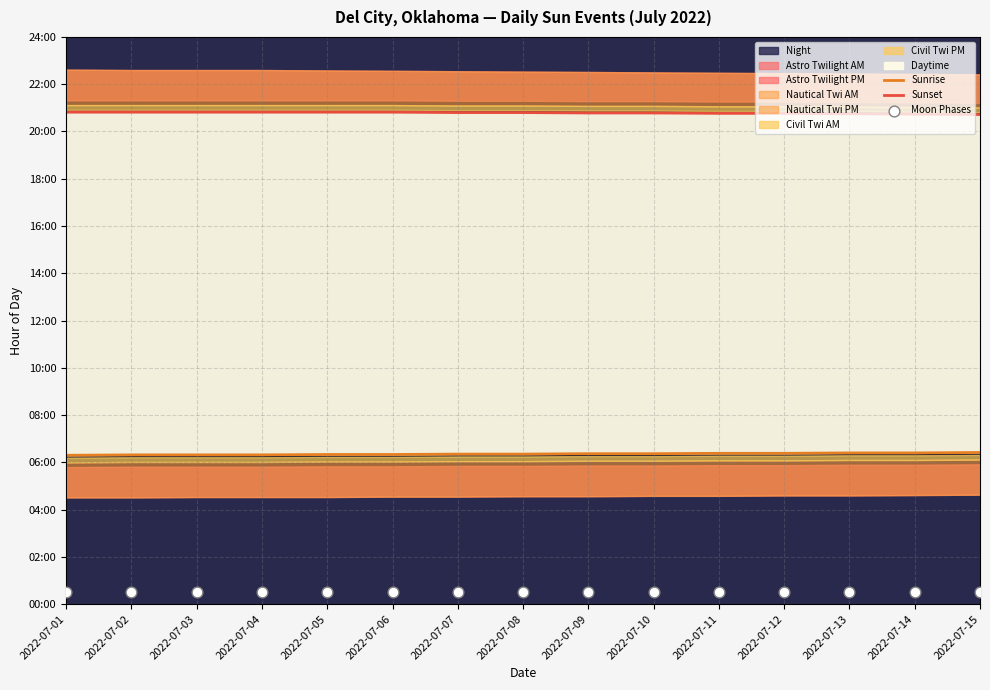

Which series contains the lowest Y value?

Moon Phases